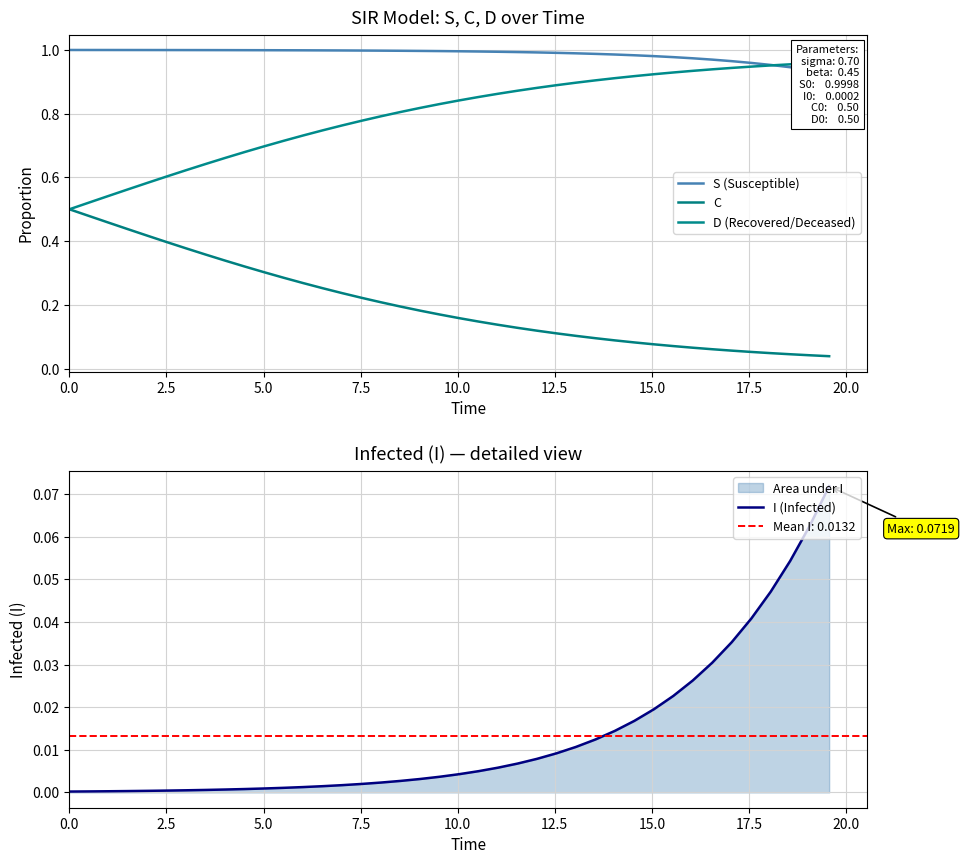

What is the value of the D (Recovered/Deceased) point at the 38th from the left?

1.0